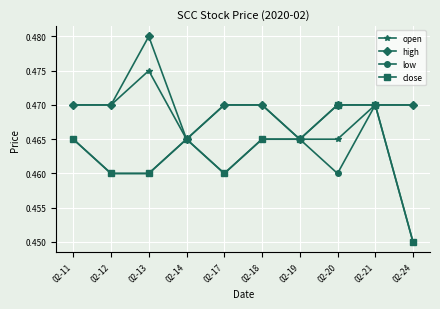

What are all the series names shown in the legend?

open, high, low, close